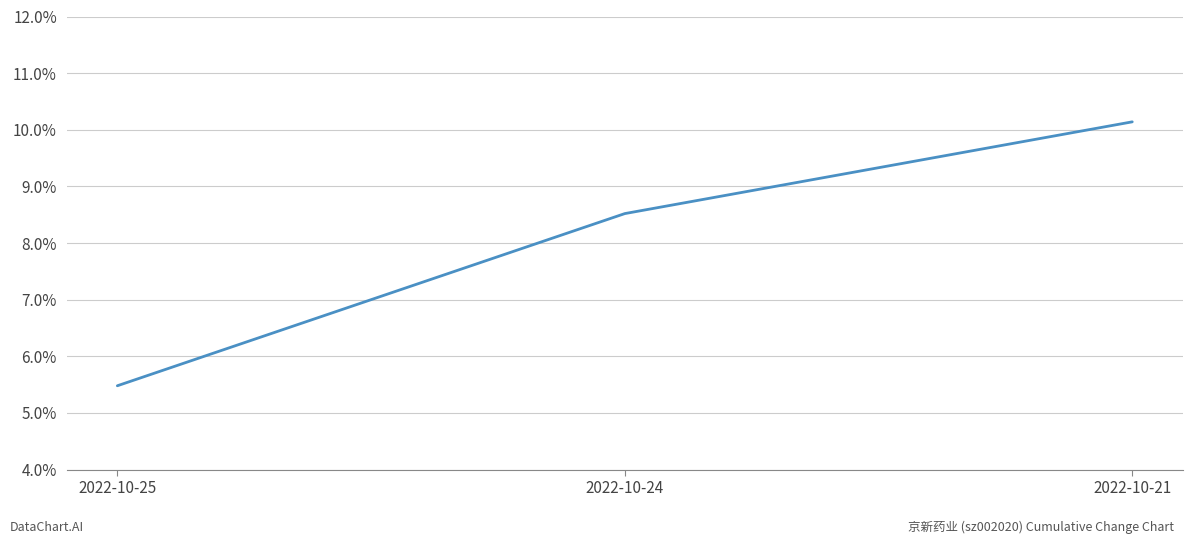

What is the change in value from 2022-10-25 to 2022-10-21?

+4.7